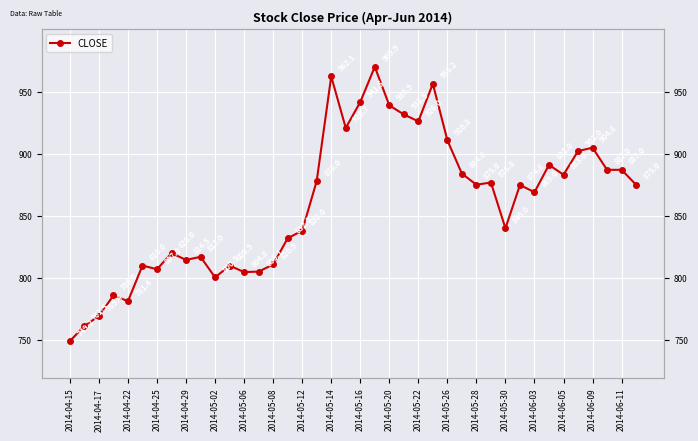

Does the chart display data point markers on the line(s)?

Yes